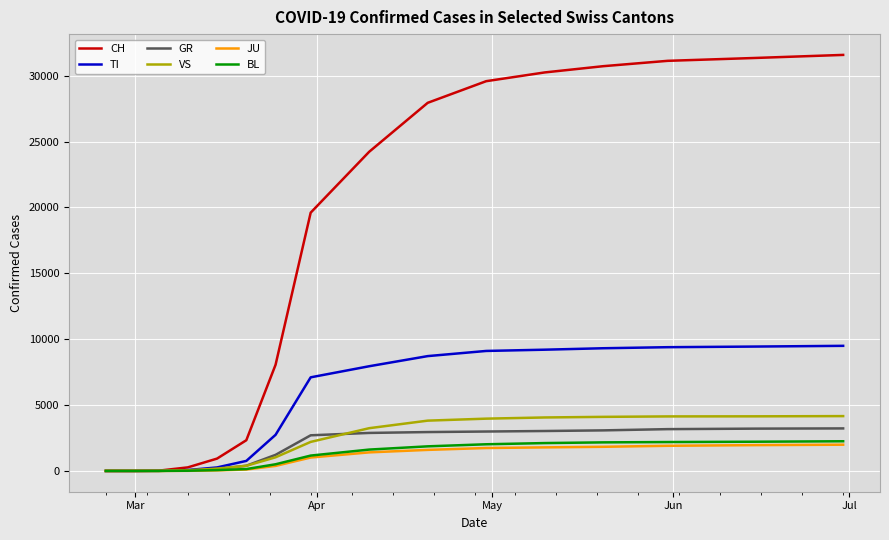

How many series are shown in this chart?

6